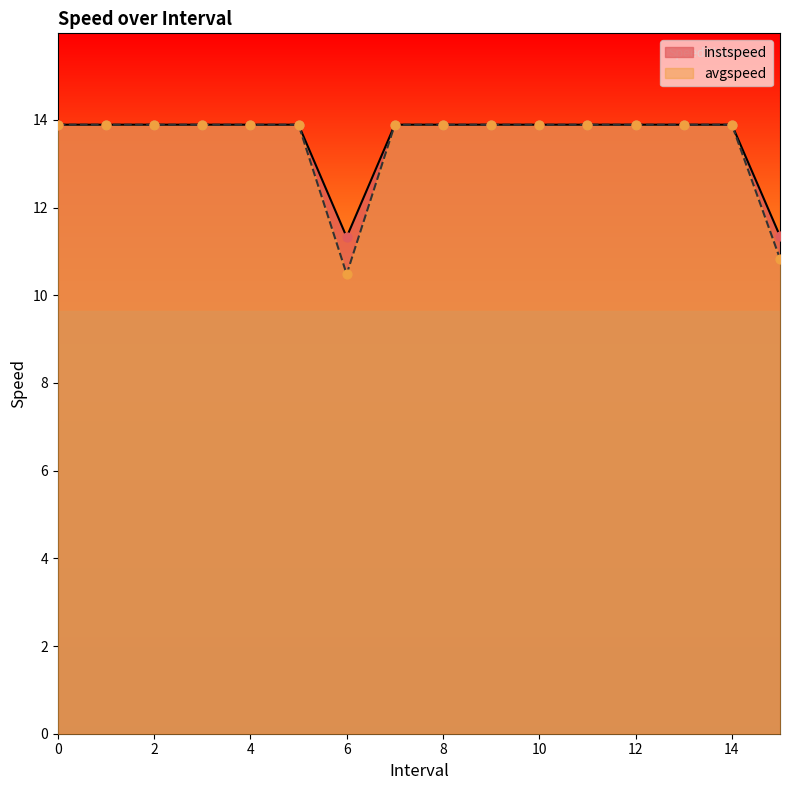

Which series contains the lowest Y value?

avgspeed